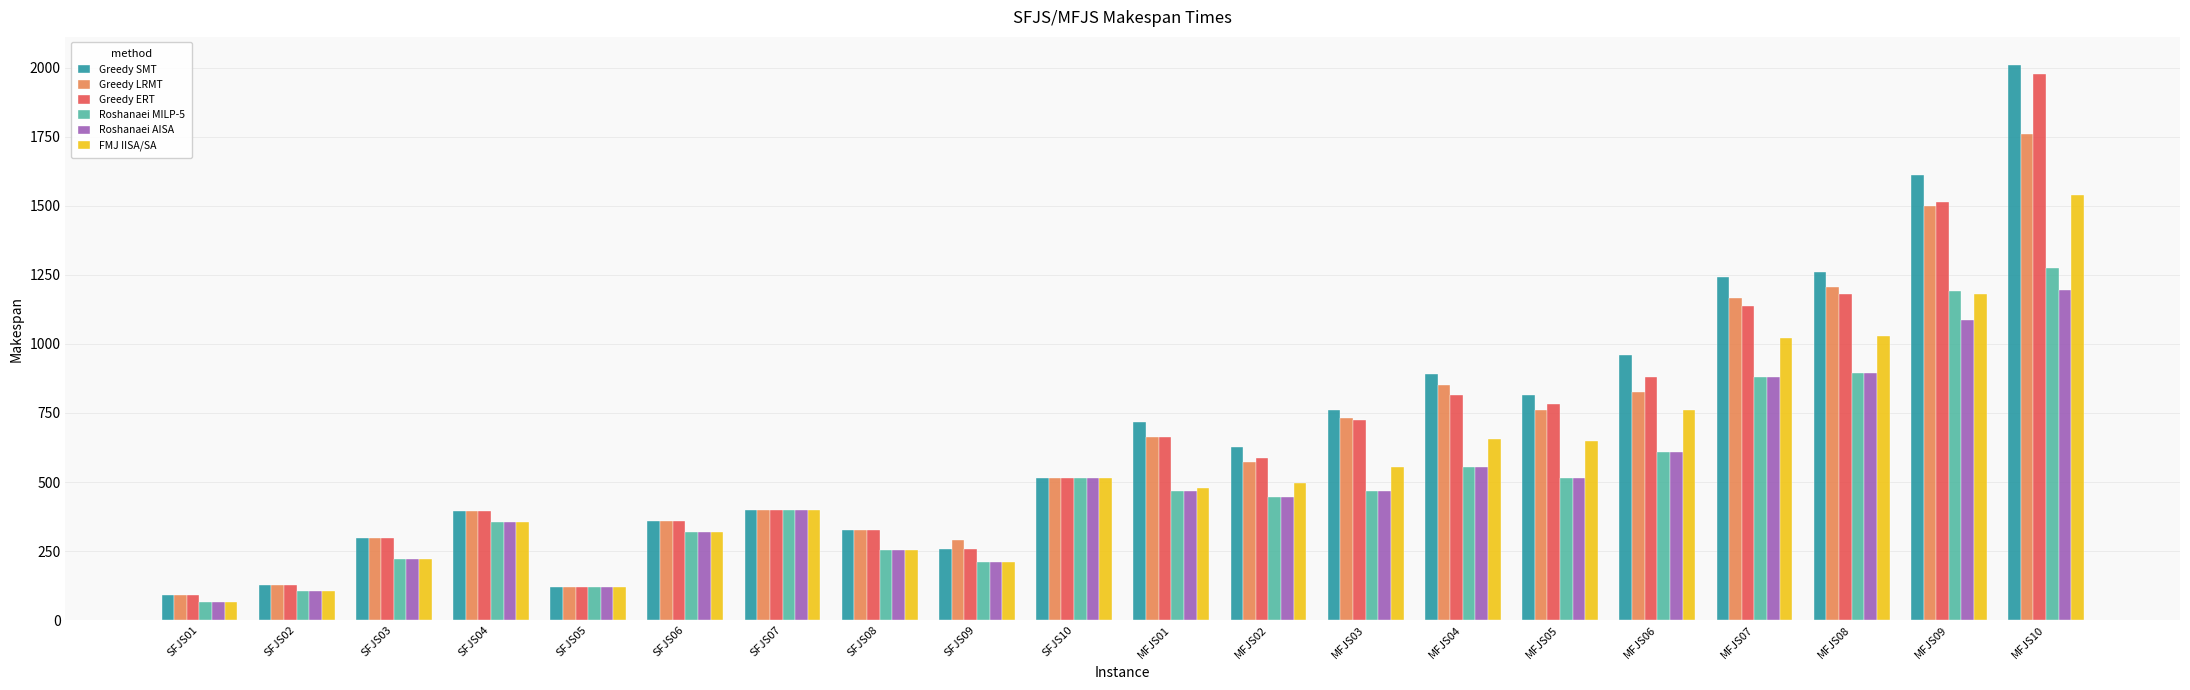

What is the total value across all series at SFJS10?

3096